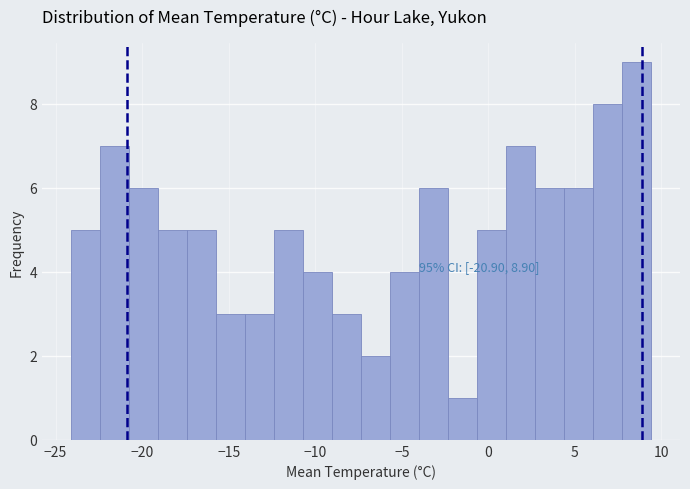

Read against the x-axis, roughly where is the centre of the tallest bar?

8.5